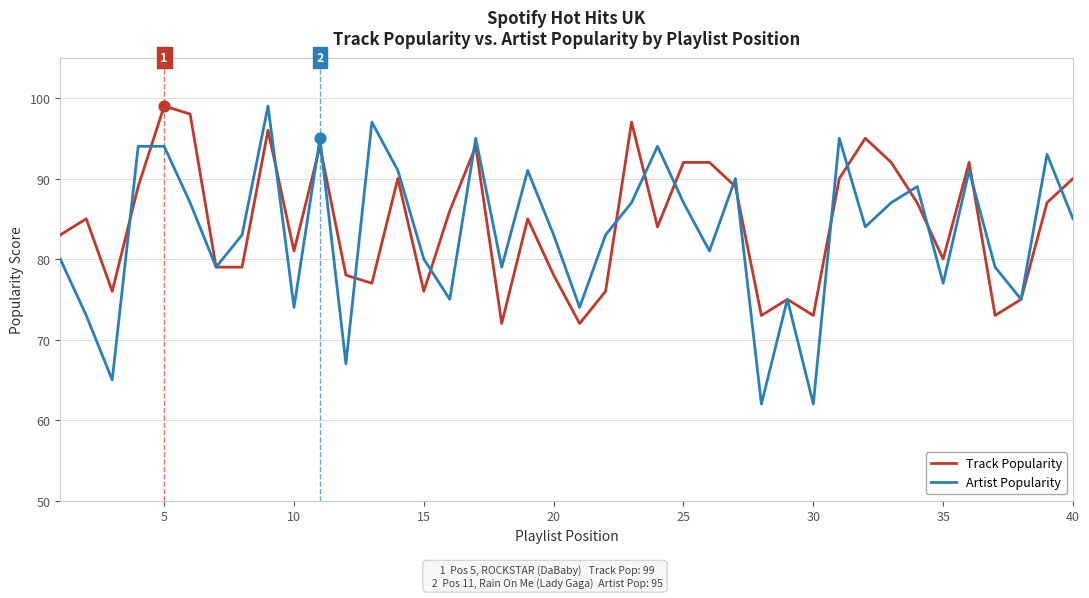

What is the minimum value shown in the chart?

62